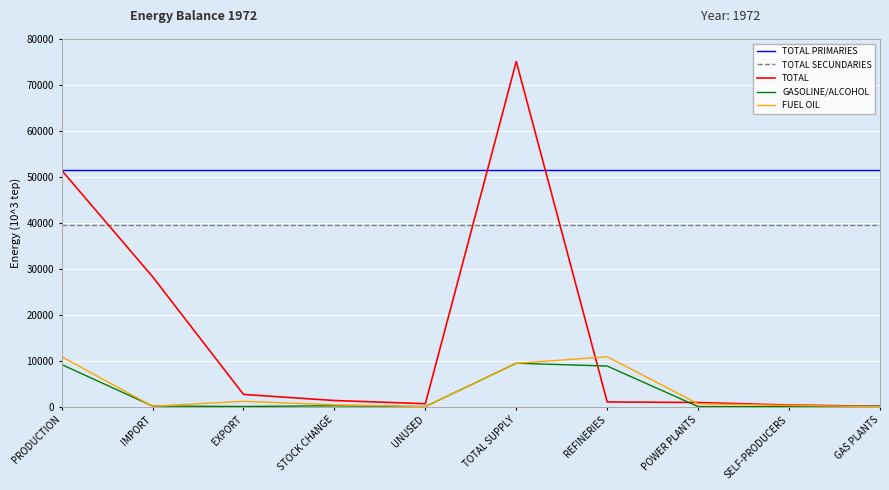

Which series has the largest total across all categories?

TOTAL PRIMARIES